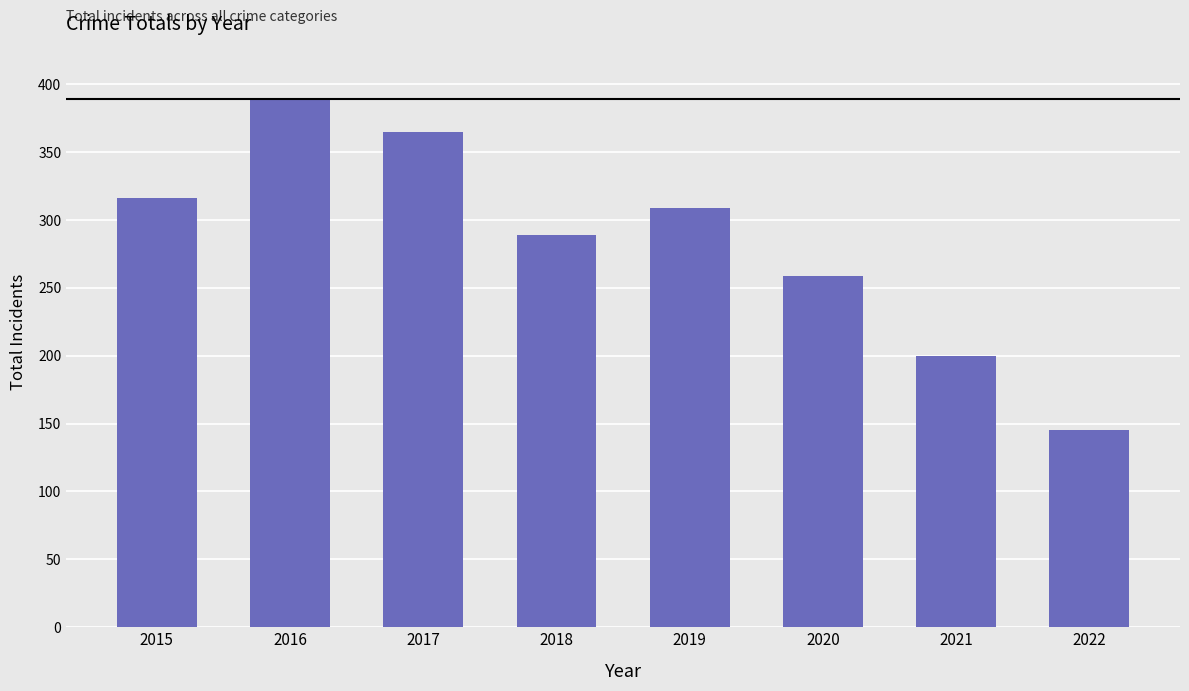

True or false: the data shows 365 at 2017.

True